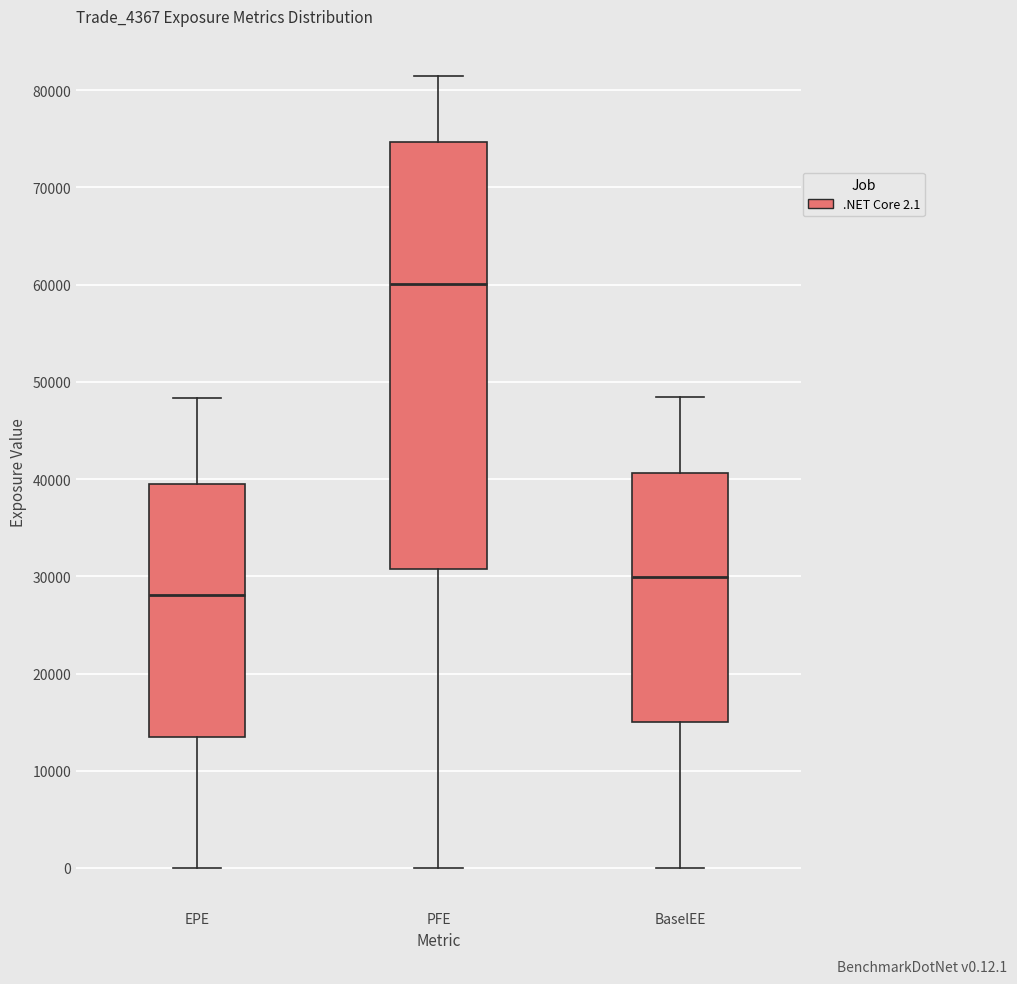

Where does the median line of the box for PFE sit on the y-axis? The values are not printed on the chart, so give them approximately, as read against the axis.

60000